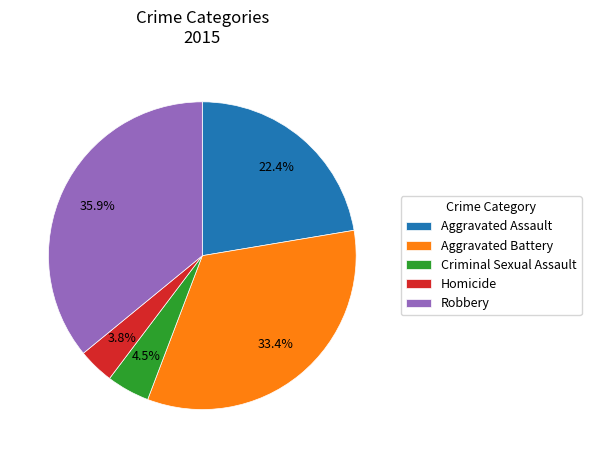

Count the number of slices in the pie.

5